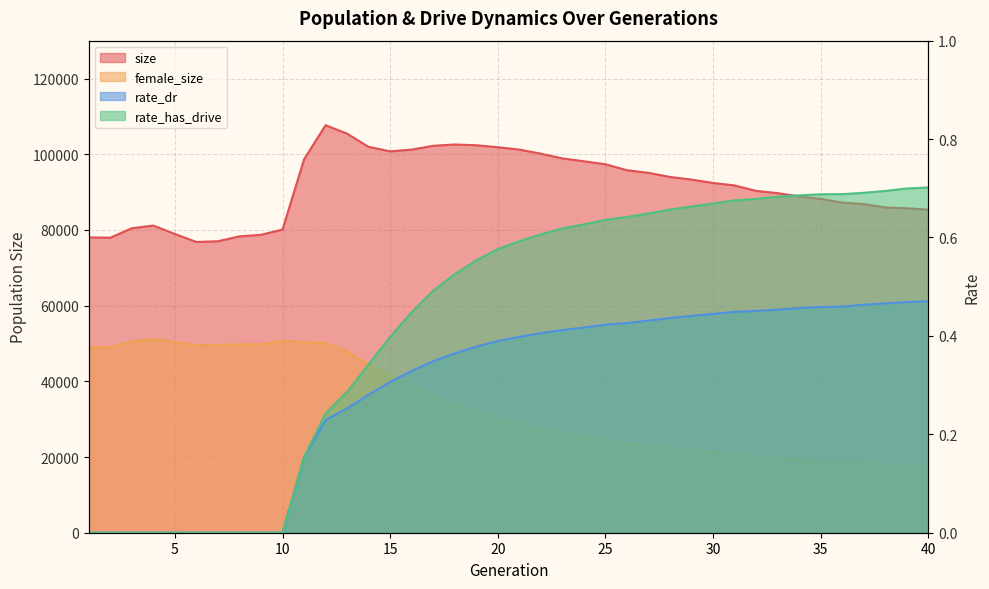

True or false: female_size and rate_dr cross at least once.

False